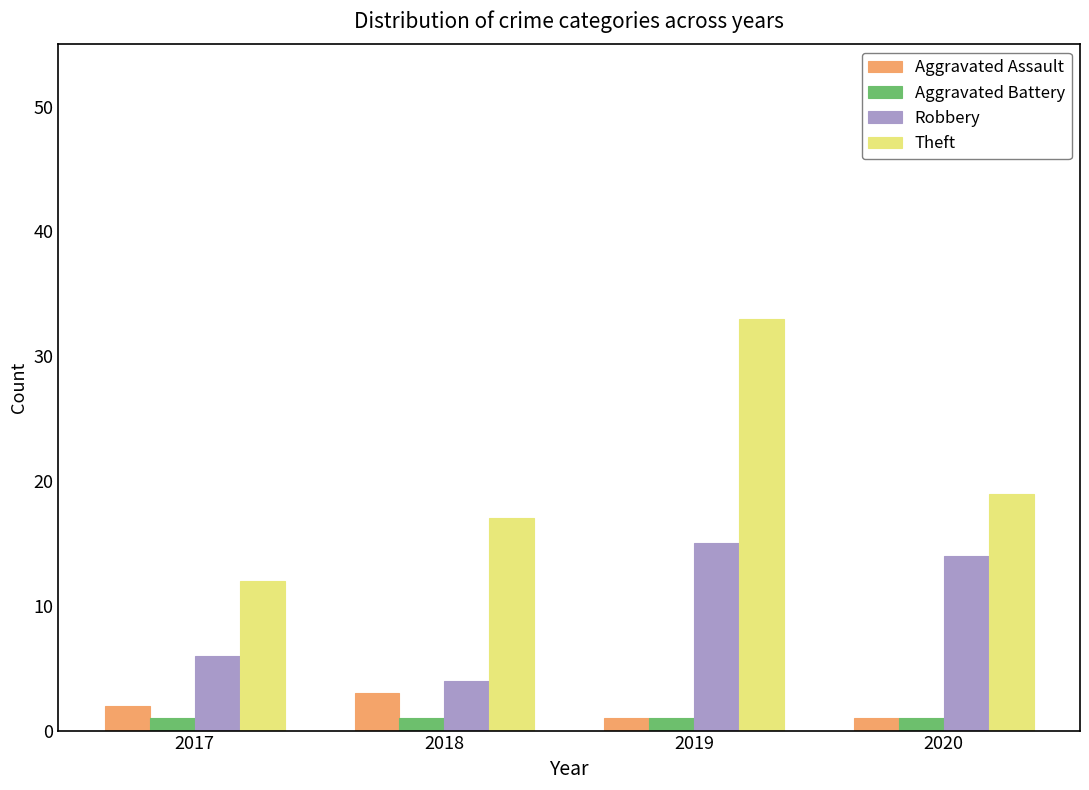

What is the difference between the highest and lowest values at 2018?

16